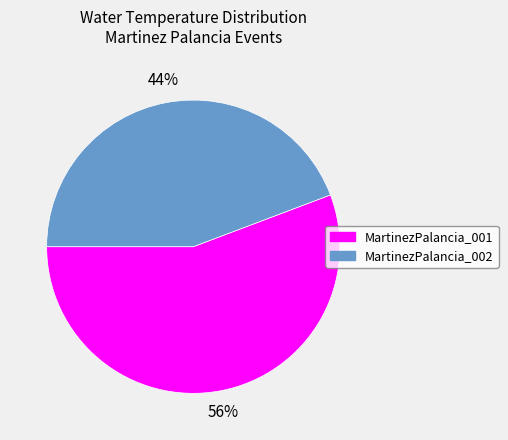

To the nearest percent, what is the combined percentage of MartinezPalancia_002 and MartinezPalancia_001?

100%